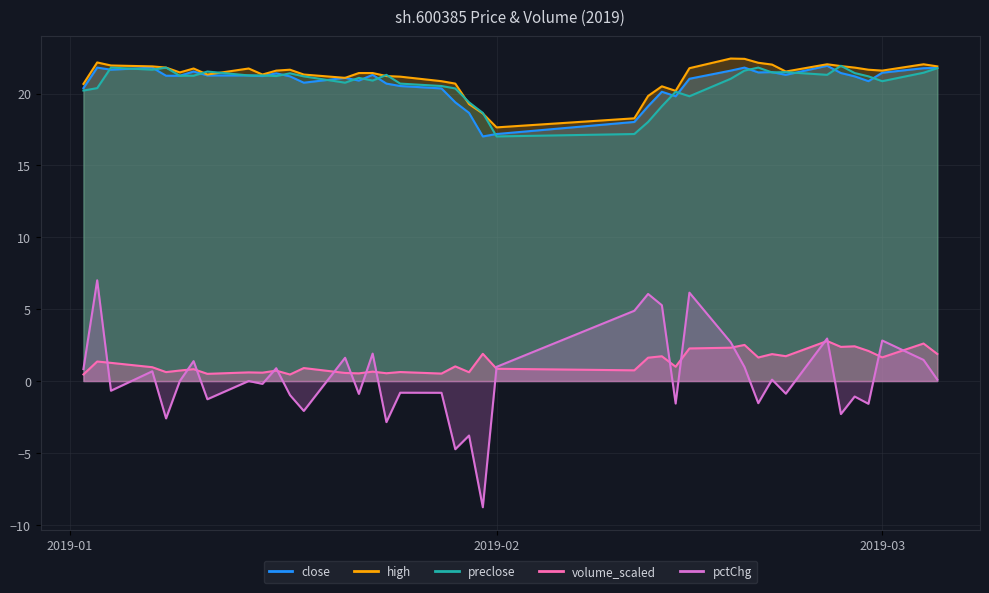

Rank the series at 2019-01-04 from highest to lowest value.

high, preclose, close, volume_scaled, pctChg